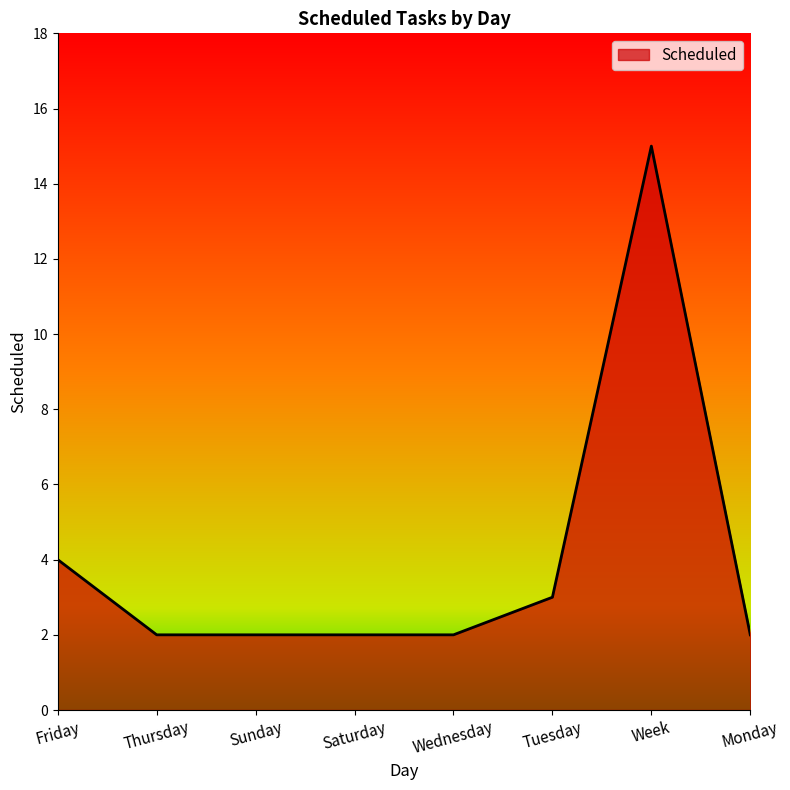

What position from the right is Sunday?

6